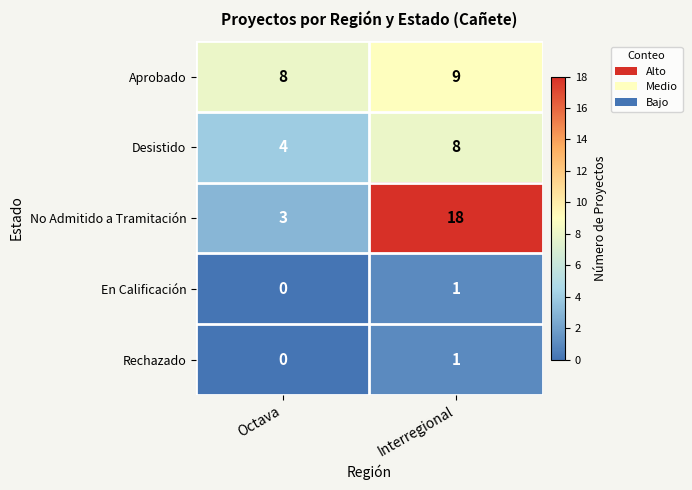

Reading right to left, what are all the values shown in this chart?

Aprobado: Interregional=9	Octava=8
Desistido: Interregional=8	Octava=4
No Admitido a Tramitación: Interregional=18	Octava=3
En Calificación: Interregional=1	Octava=0
Rechazado: Interregional=1	Octava=0